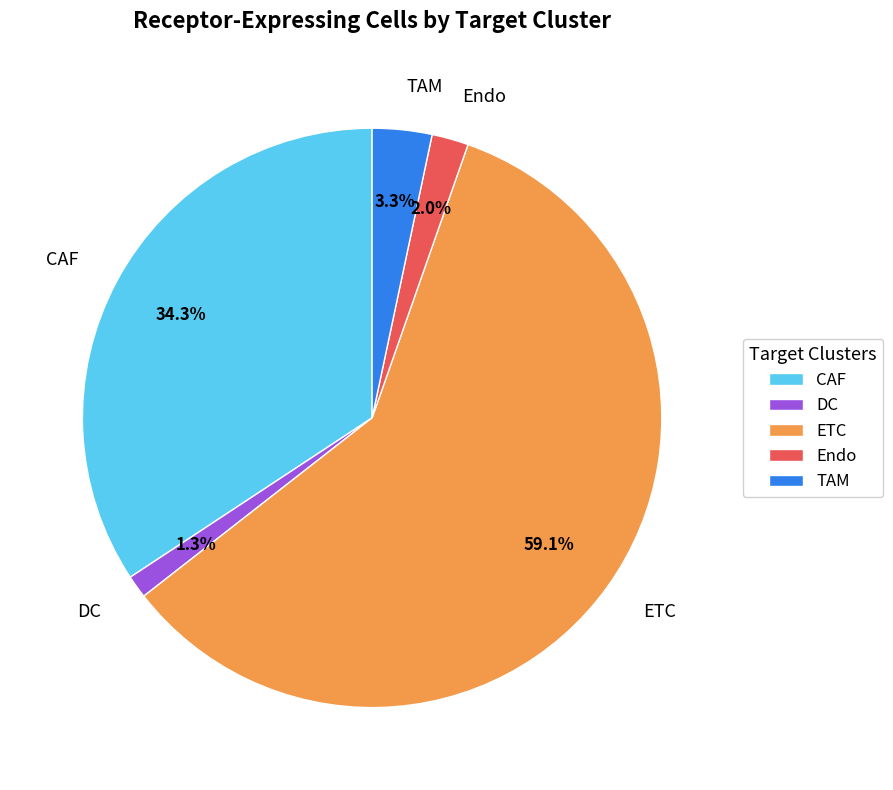

What percentage do DC and Endo together represent?

3.3%